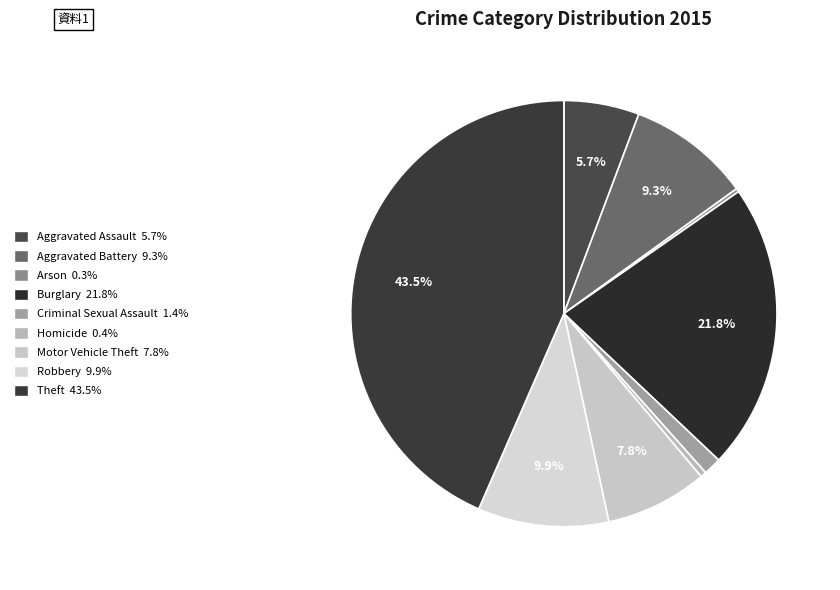

Rank the categories by value from highest to lowest.

Theft, Burglary, Robbery, Aggravated Battery, Motor Vehicle Theft, Aggravated Assault, Criminal Sexual Assault, Homicide, Arson